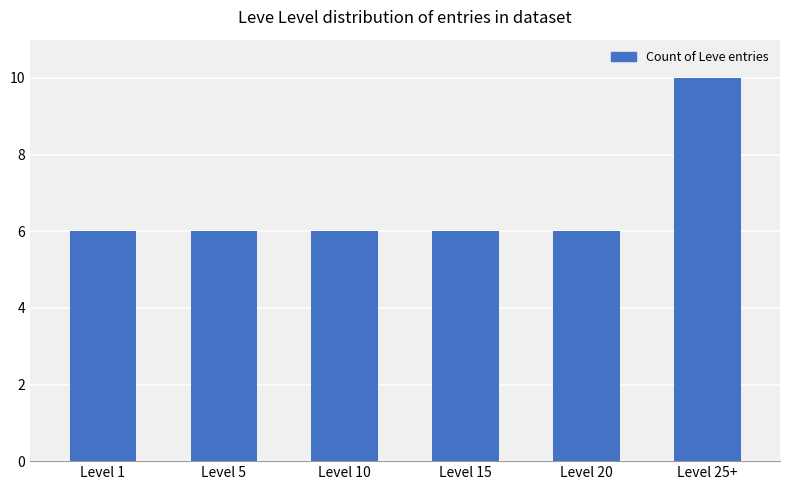

What is the sum of all values?

40